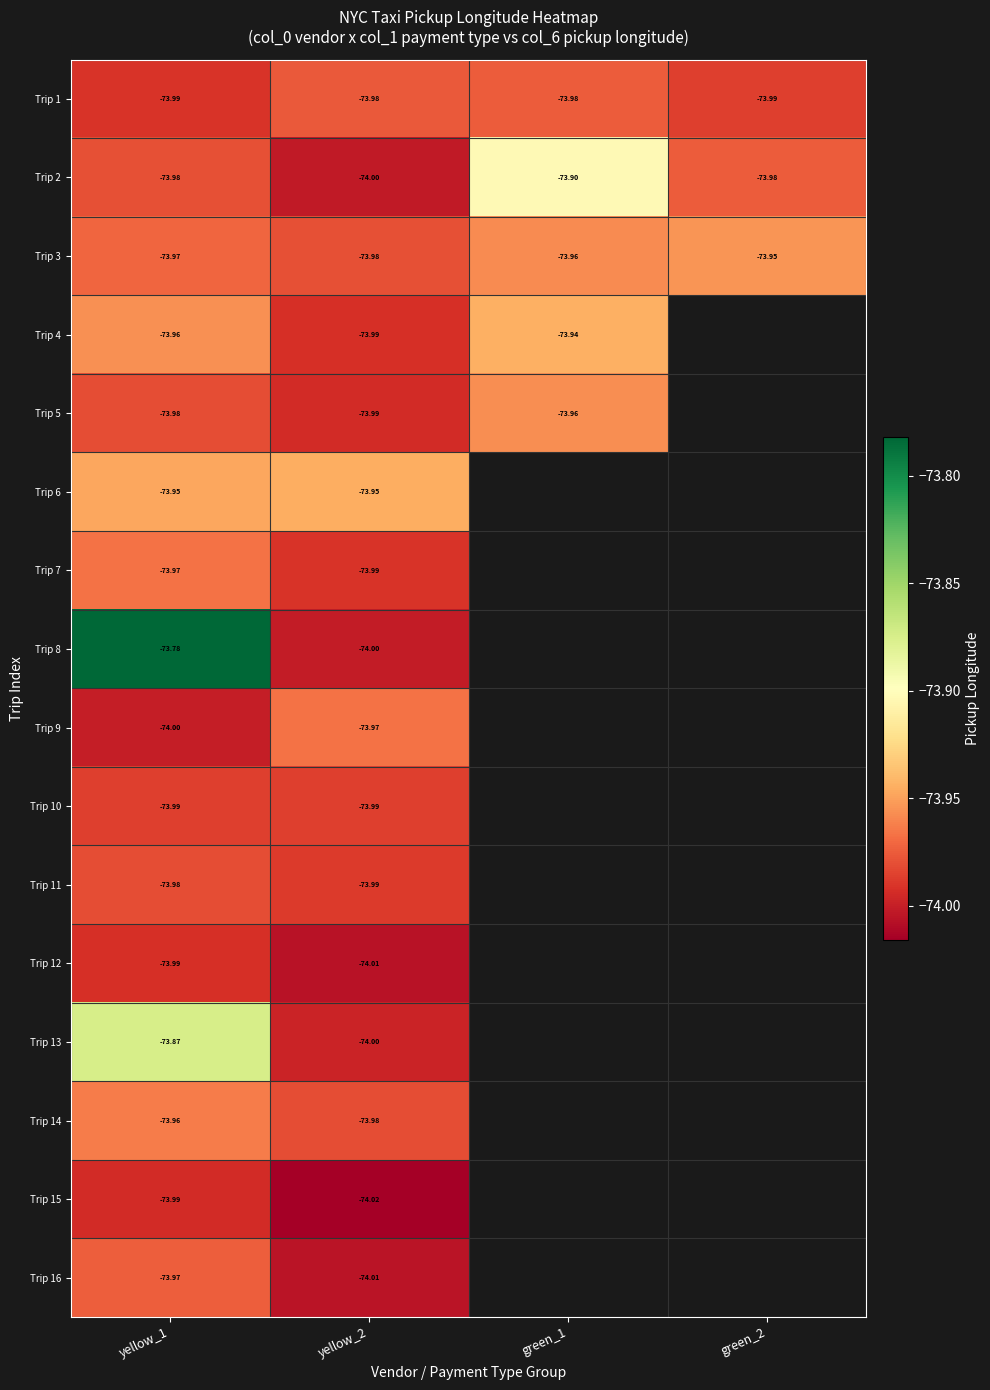

Where is Trip 15 nearest to the value -74?

yellow_1